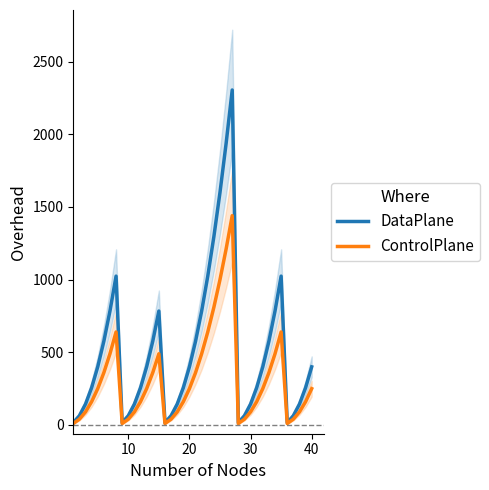

Which series has the widest spread of values?

DataPlane